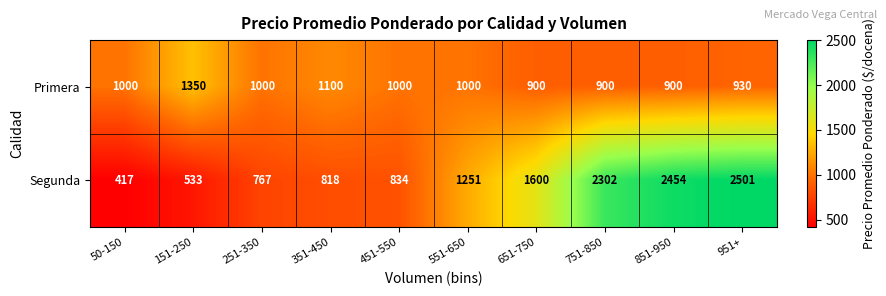

What value does the Segunda series have at 551-650, to the nearest 50?

1250